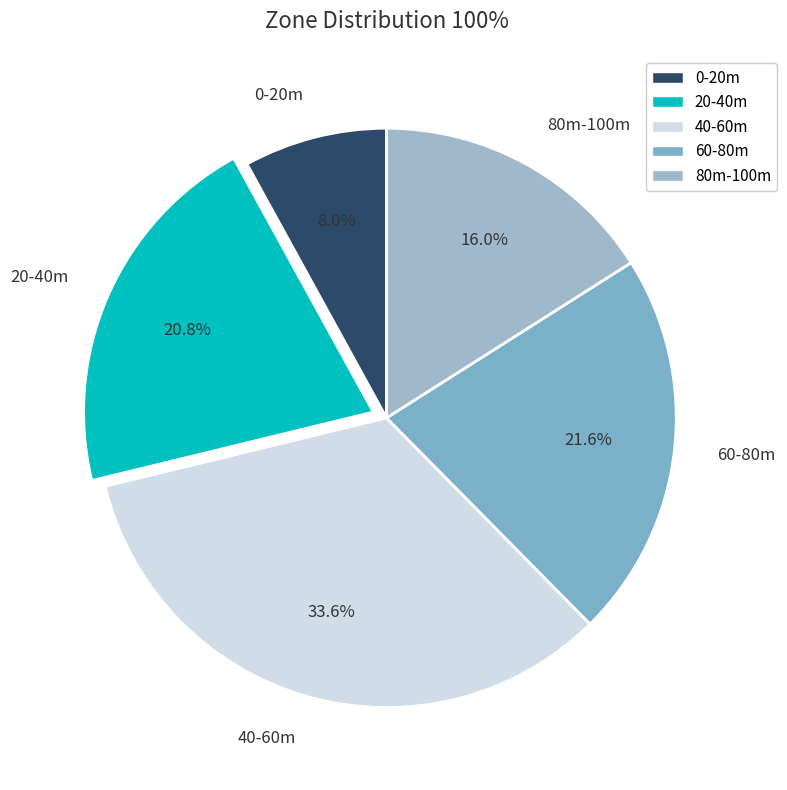

Which slice is the largest?

40-60m